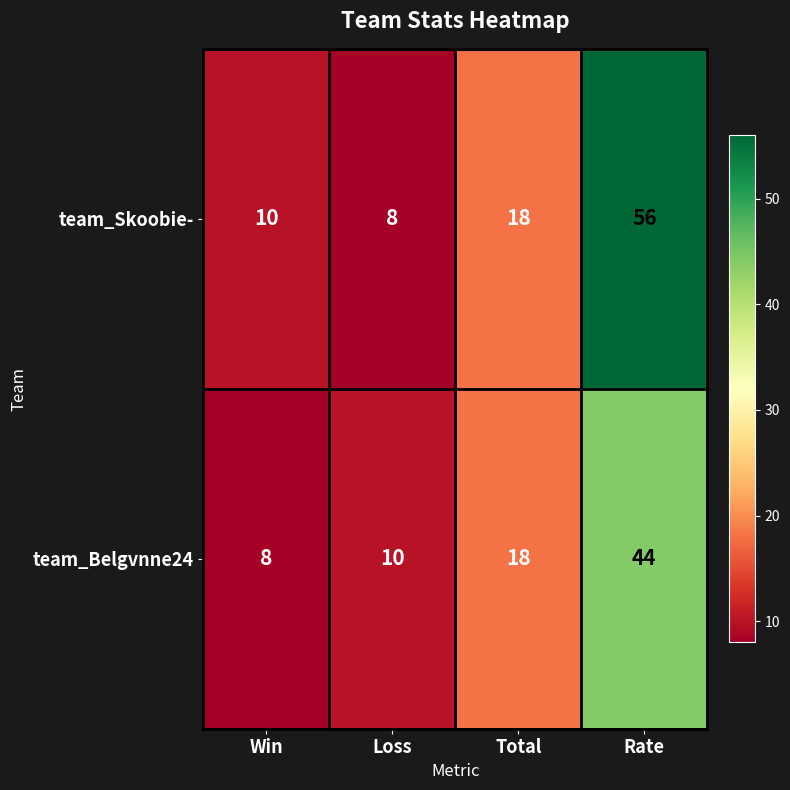

The value of team_Belgvnne24 at Loss is 3. True or false?

False